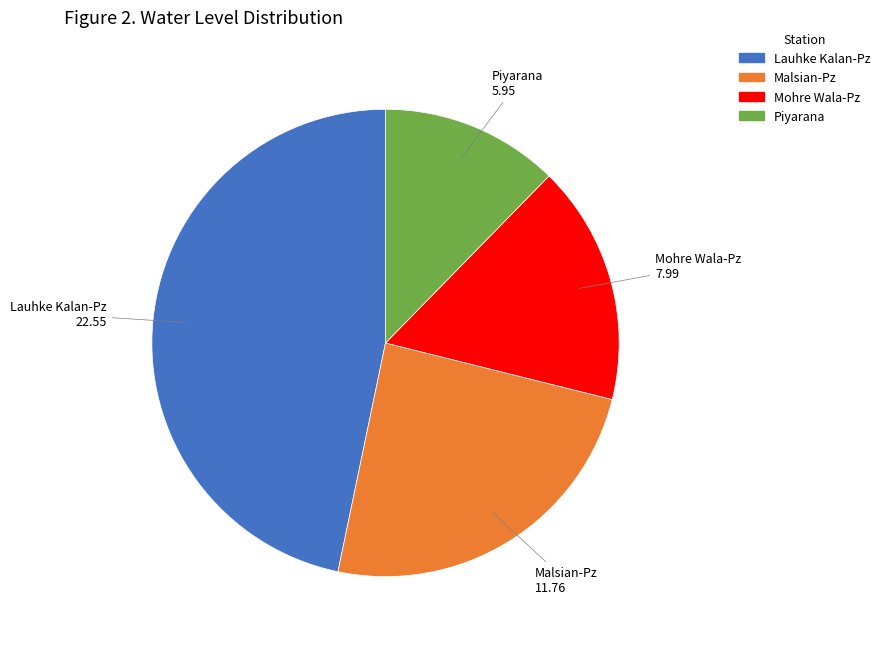

How many segments does this pie chart have?

4